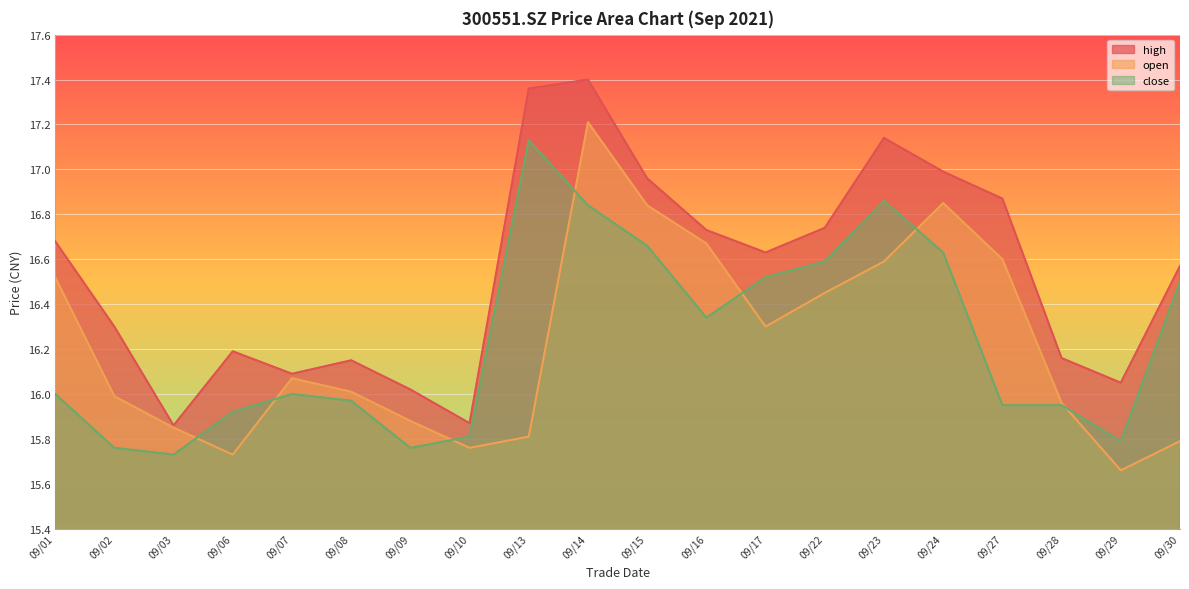

Is it true that close equals 6.1 at 09/13?

False